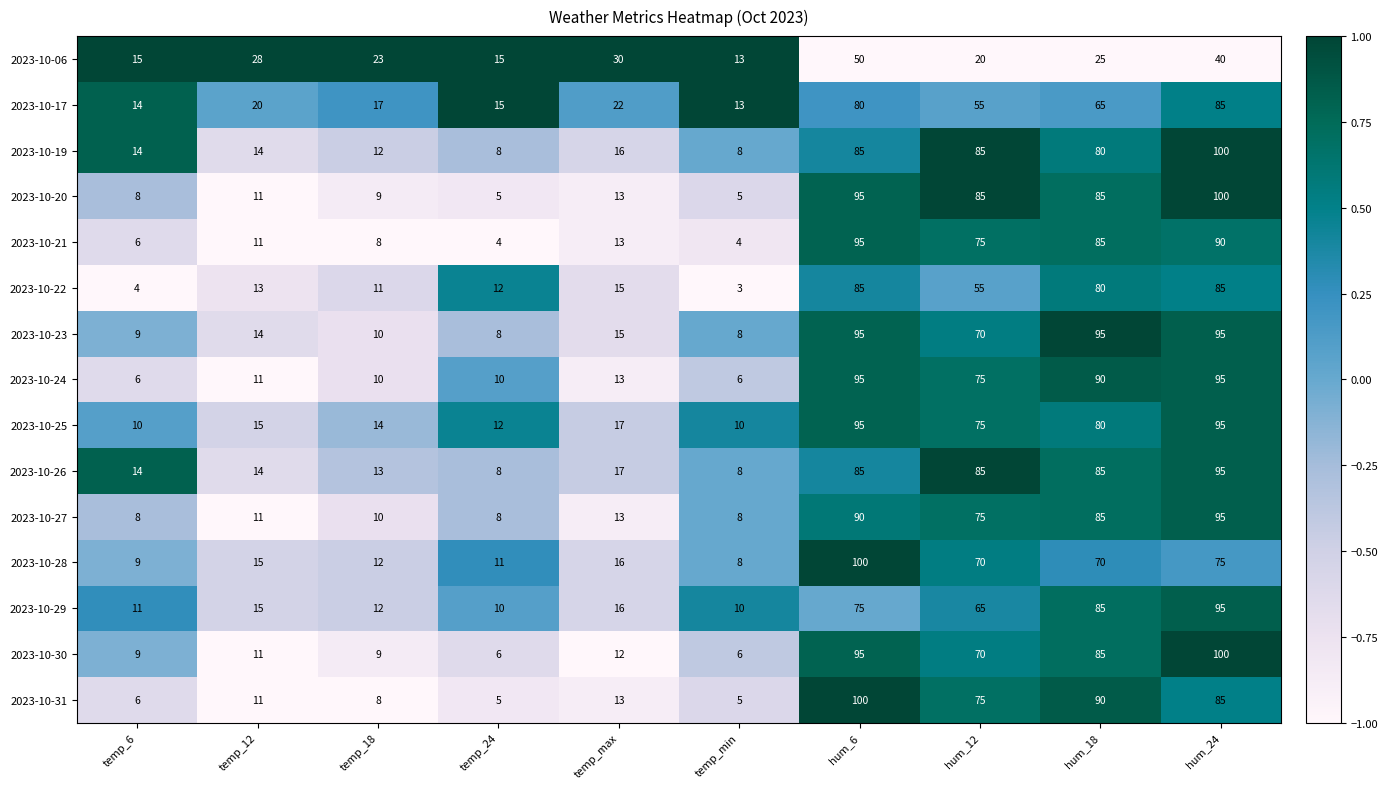

At which category is the sum across all series the highest?

hum_24